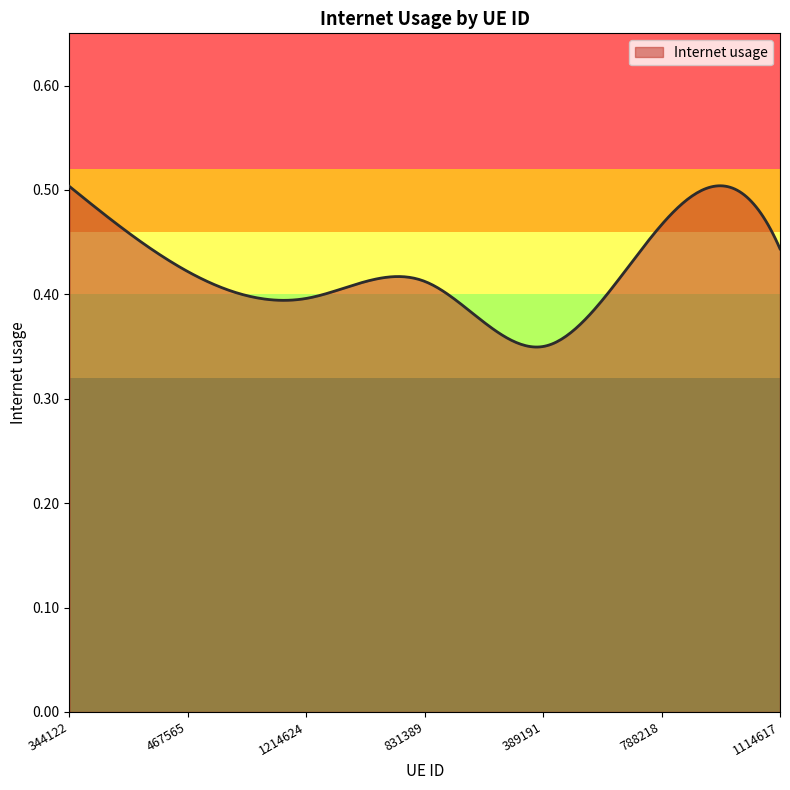

What is the label of the 7th point from the right?

344122